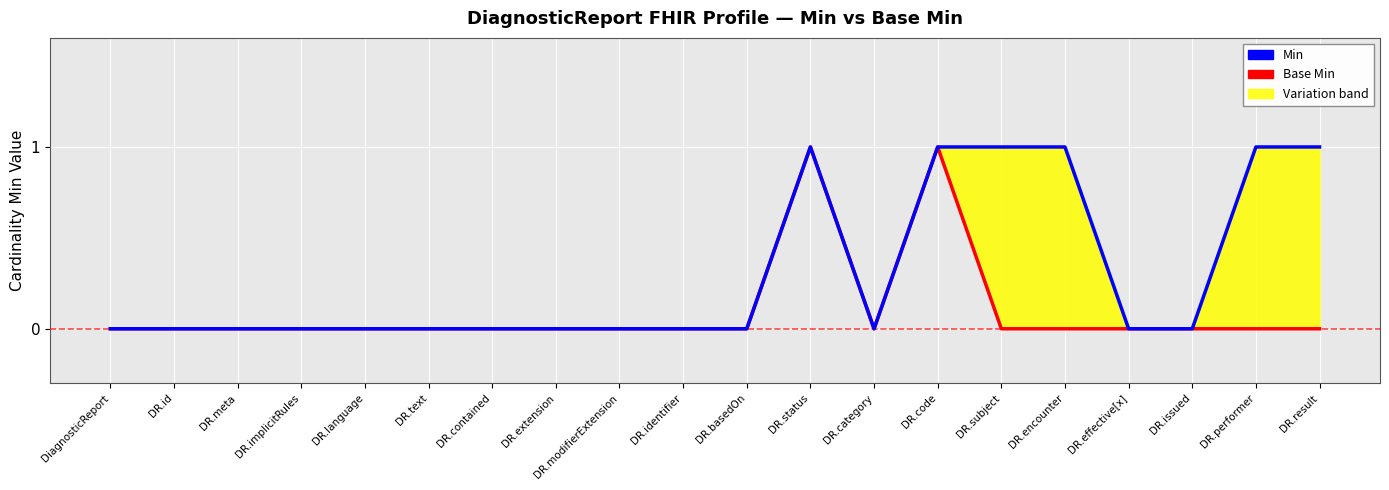

What is the value of the Base Min point at the 12th from the left?

1